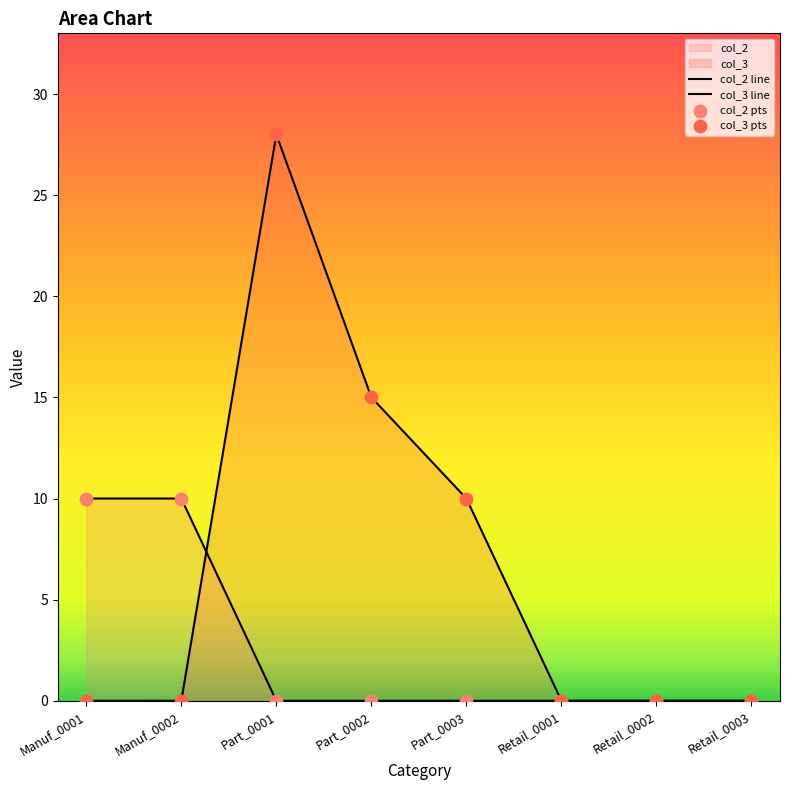

What are all the series names shown in the legend?

col_2 line, col_3 line, col_2 pts, col_3 pts